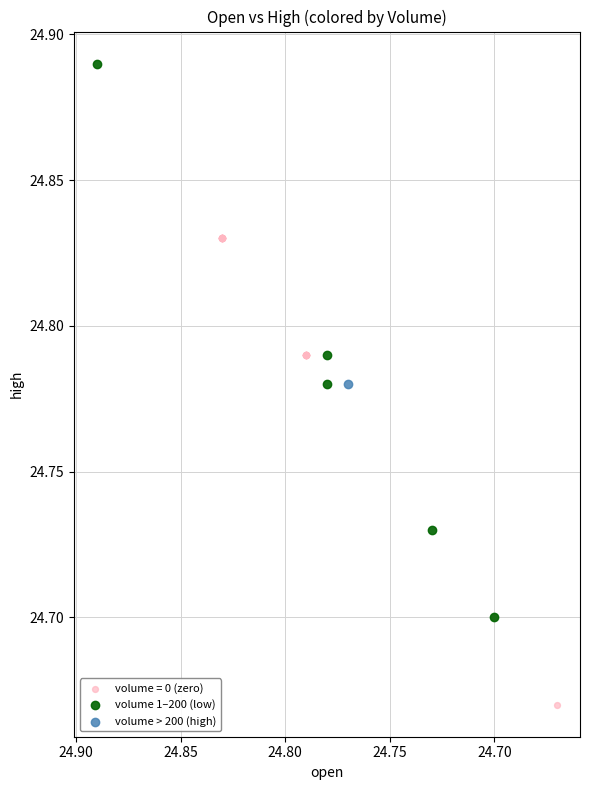

What are all the series names shown in the legend?

volume = 0 (zero), volume 1–200 (low), volume > 200 (high)